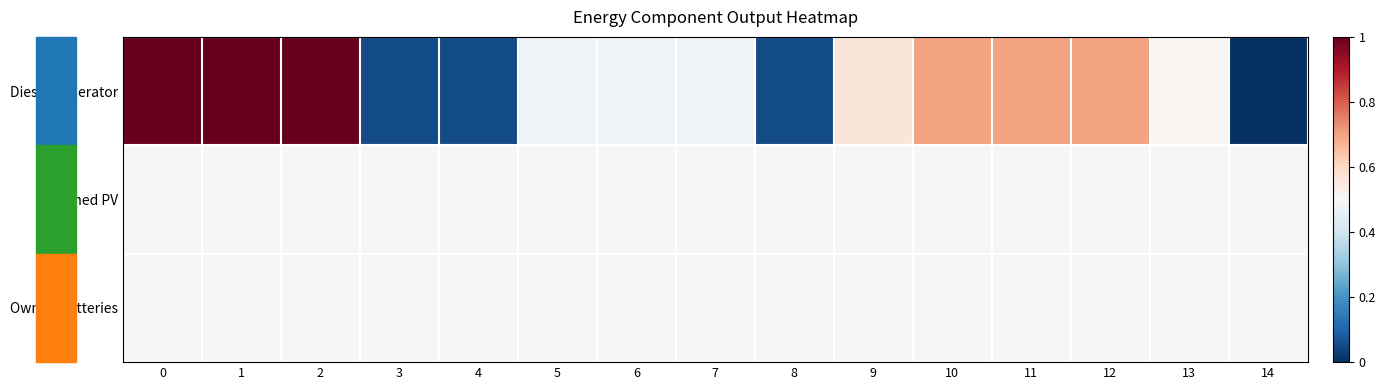

Rank the series by their maximum value, from lowest to highest.

Owned PV, Owned Batteries, Diesel Generator